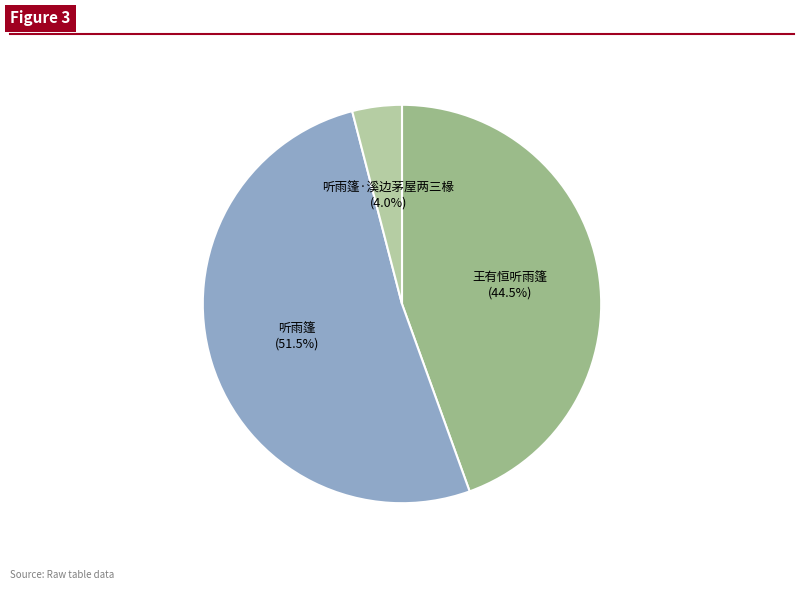

Count the number of slices in the pie.

3